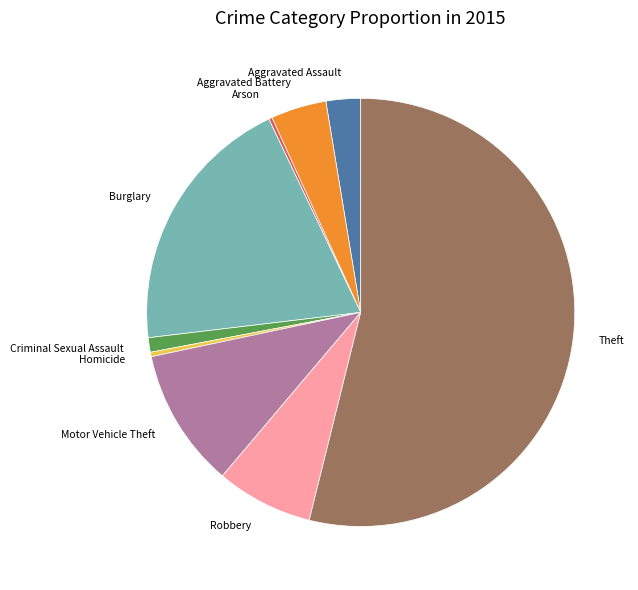

Is it true that Aggravated Battery is 4% of the pie?

True